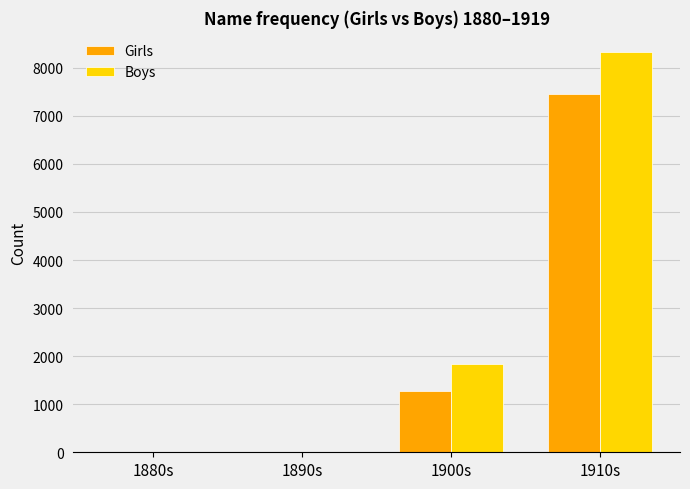

What is the greatest value displayed?

8330